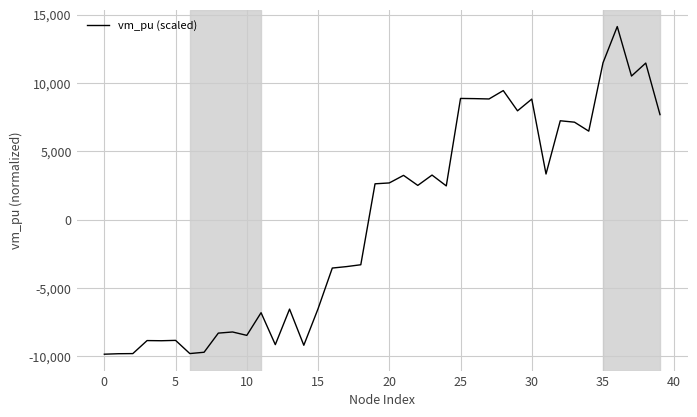

Does the chart display data point markers on the line(s)?

No